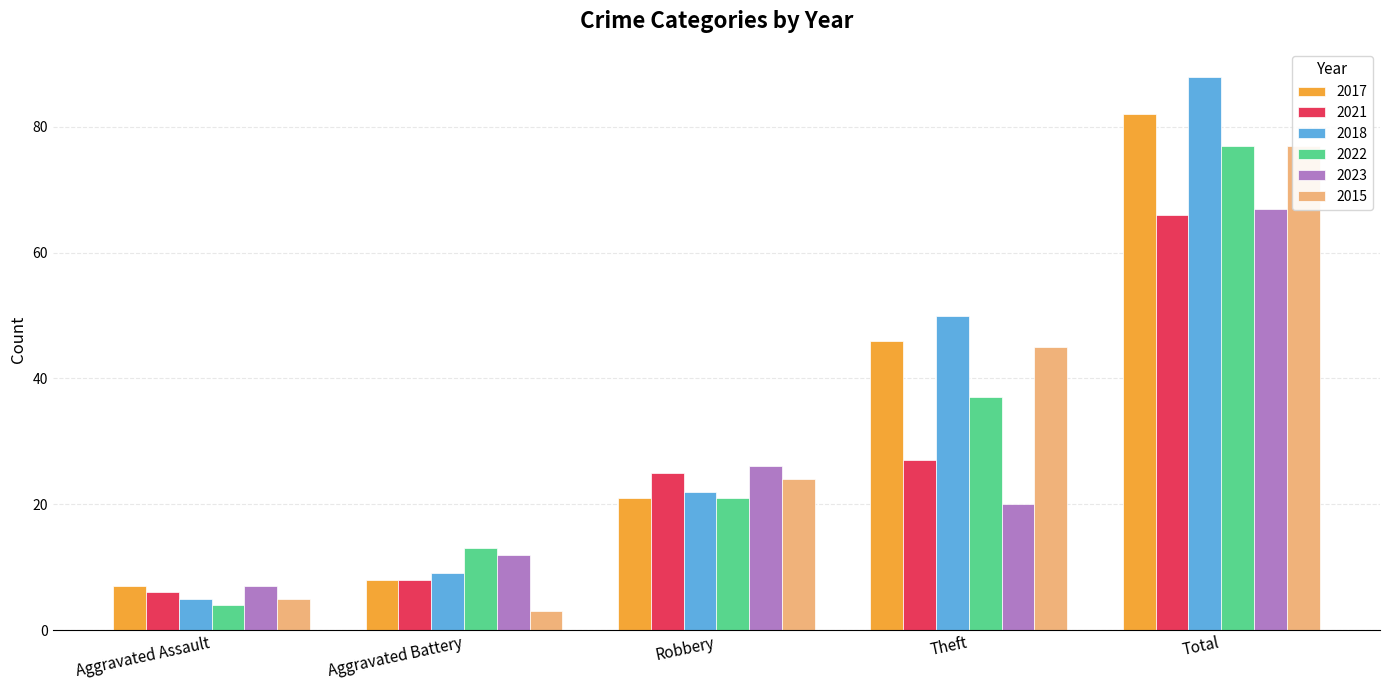

Are the bars horizontal?

No